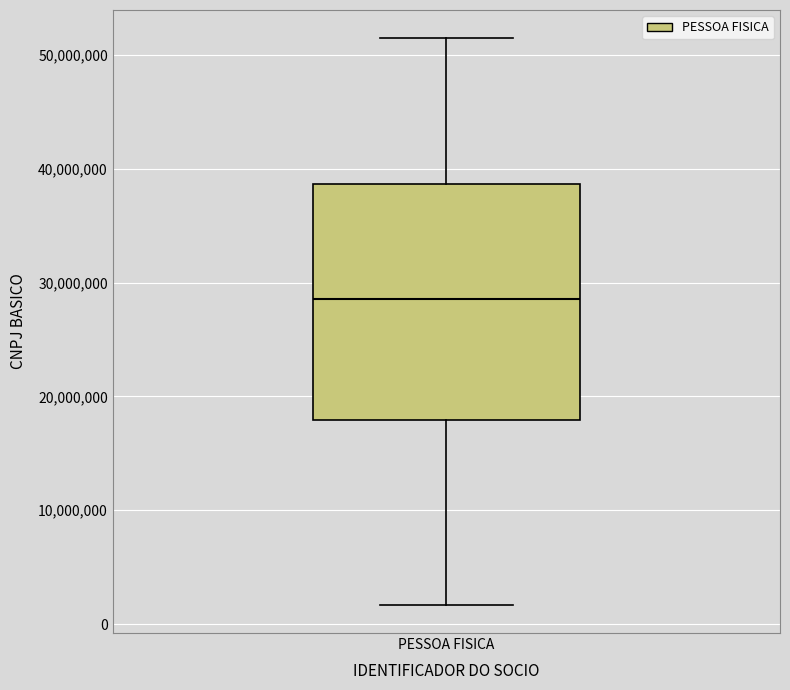

Where does the median line of the box for PESSOA FISICA sit on the y-axis? The values are not printed on the chart, so give them approximately, as read against the axis.

29000000